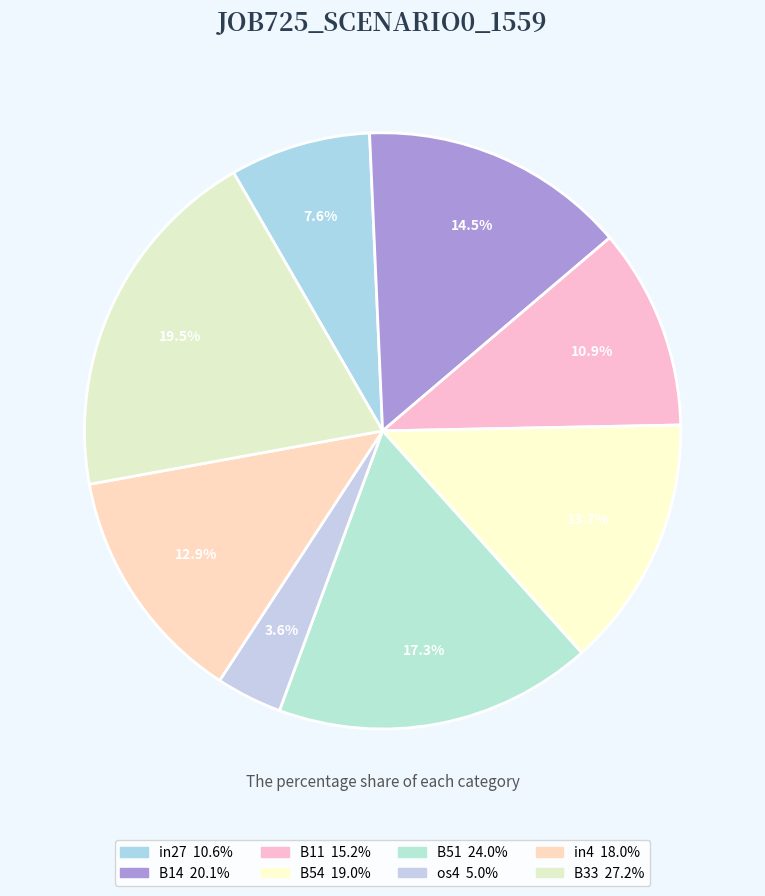

Which slice is the smallest?

os4